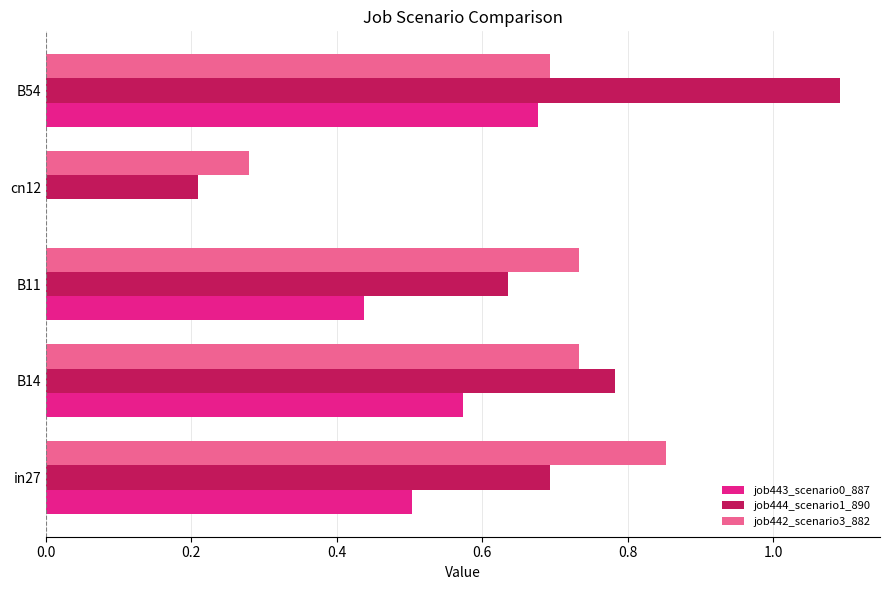

Which series changed the most between B14 and B11?

job444_scenario1_890